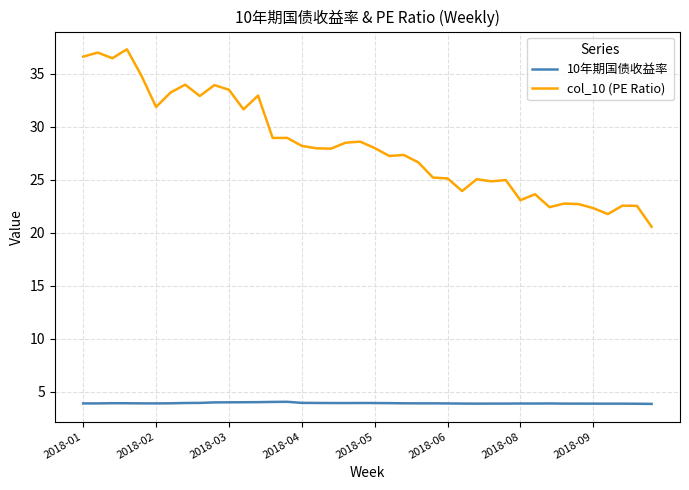

True or false: 10年期国债收益率 and col_10 (PE Ratio) intersect in this chart.

False